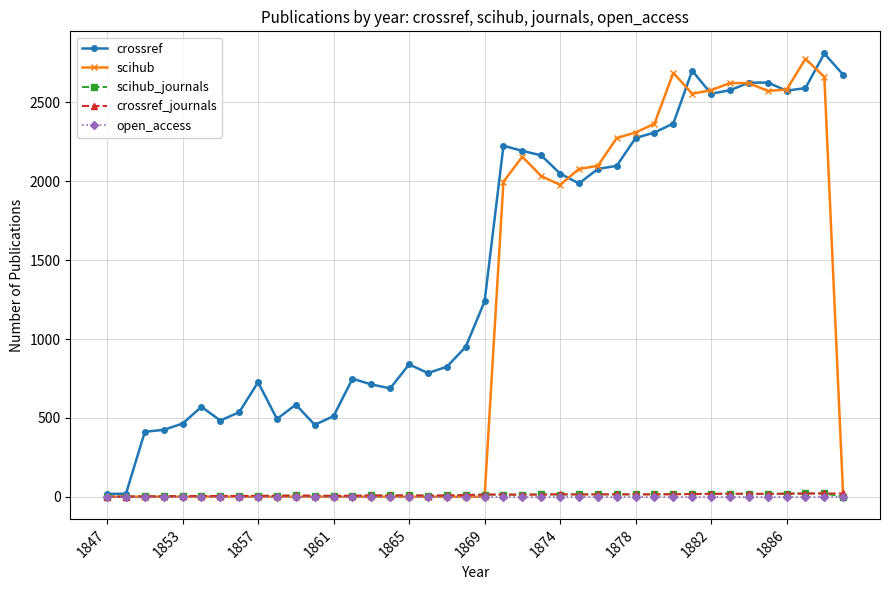

At how many categories does at least one series exceed 618?

28